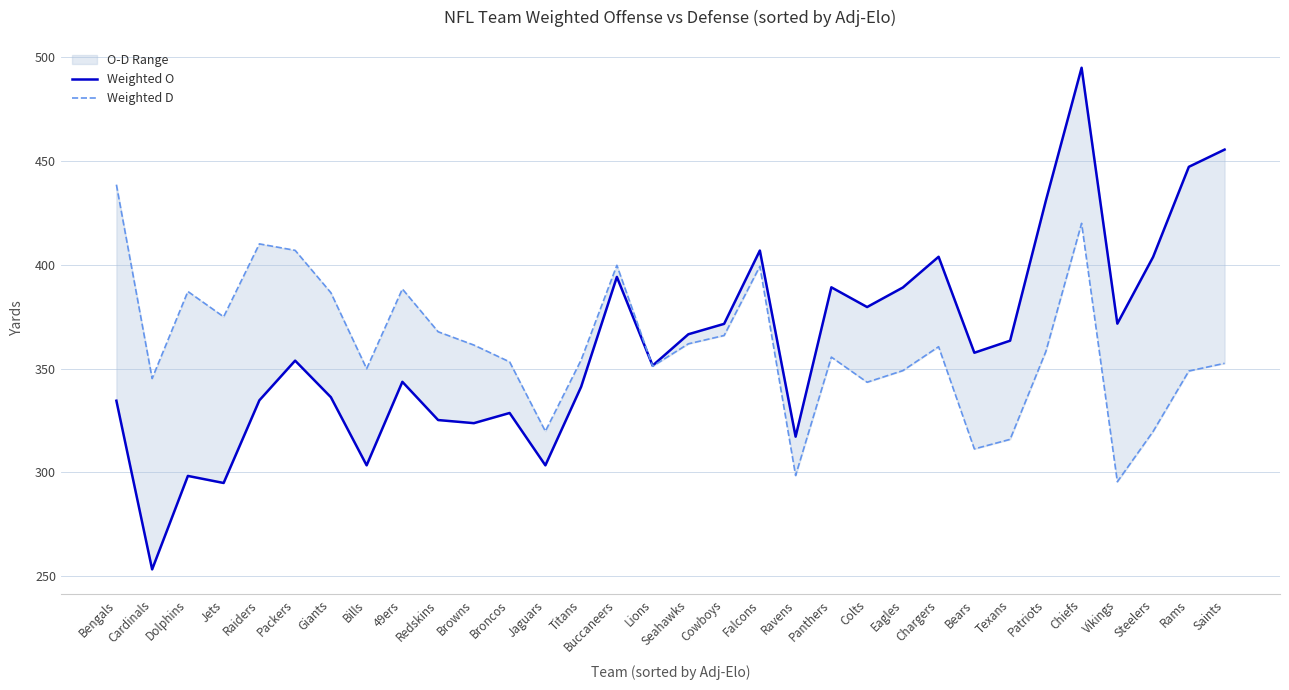

What is the label of the 32nd point from the left?

Saints